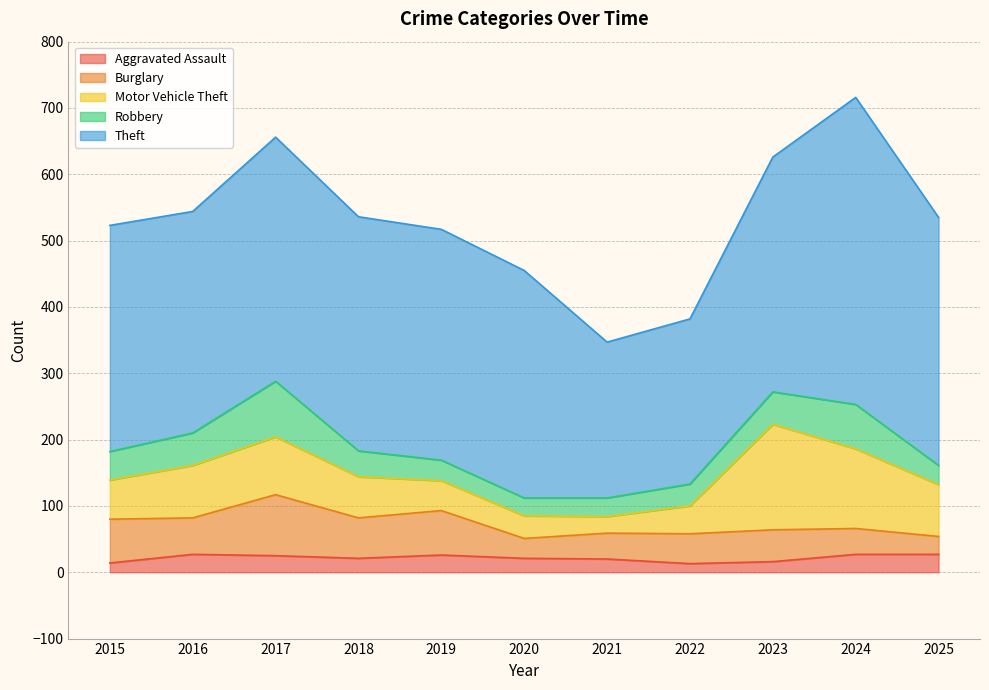

What is the average value of the Motor Vehicle Theft series?

72